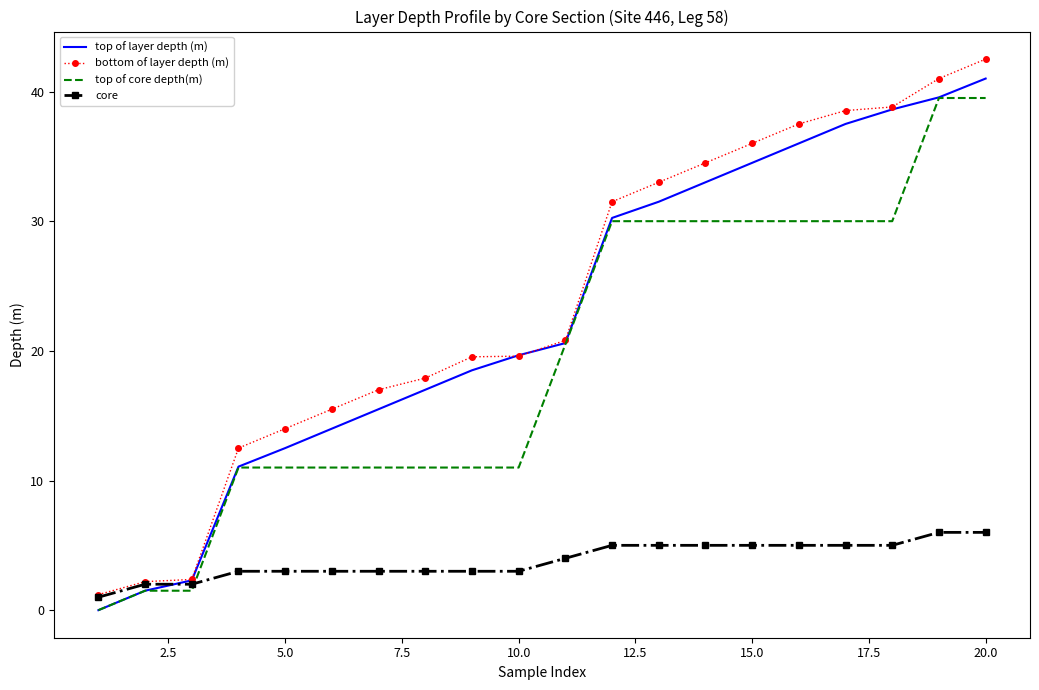

How many times do core and top of core depth(m) cross each other?

1